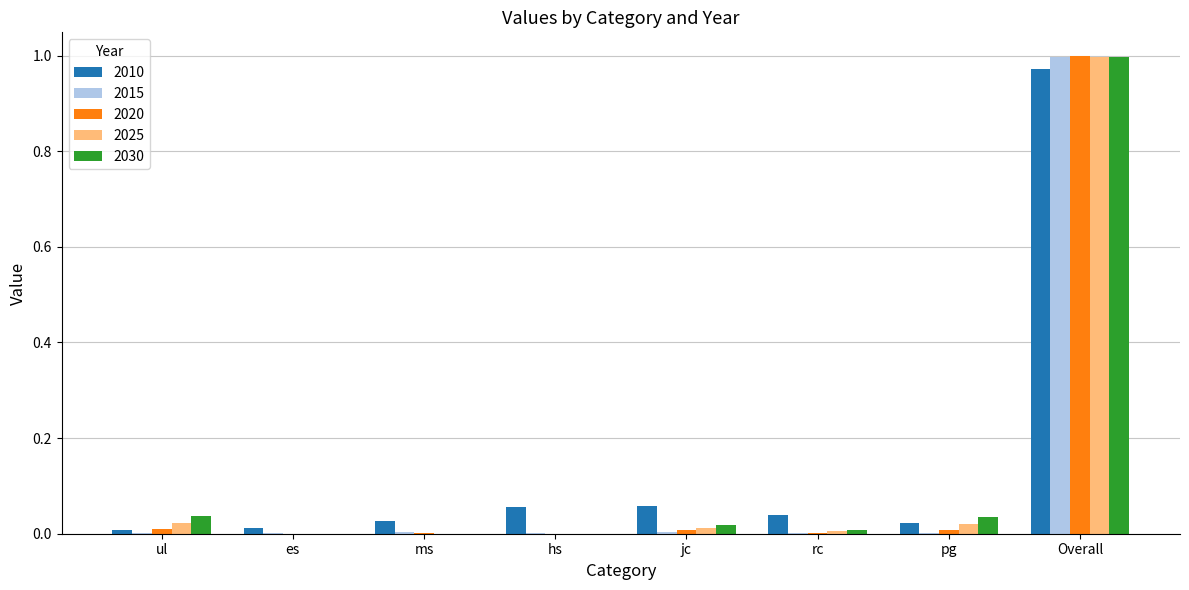

At which label does 2020 reach its peak?

Overall